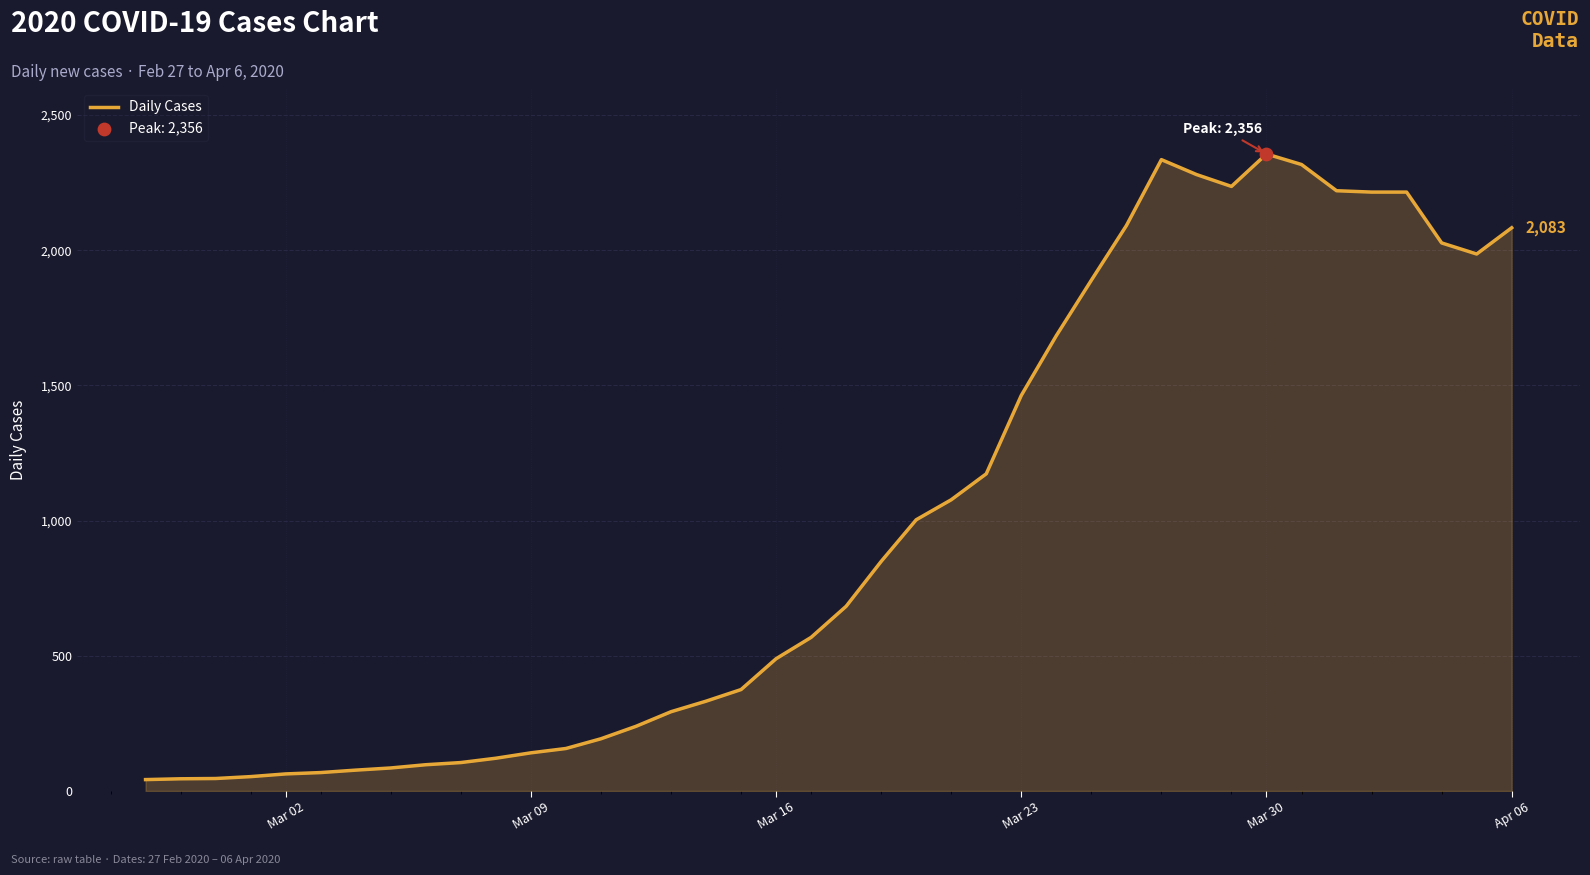

What is the difference between the maximum and minimum values?

2314